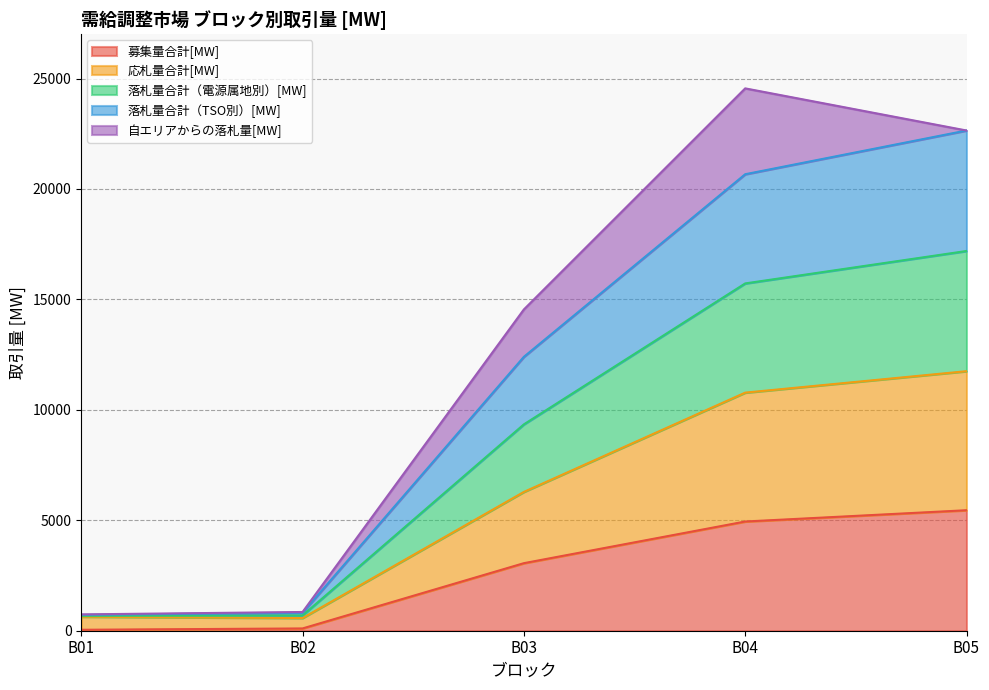

Which category has the highest value in the 募集量合計[MW] series?

B05